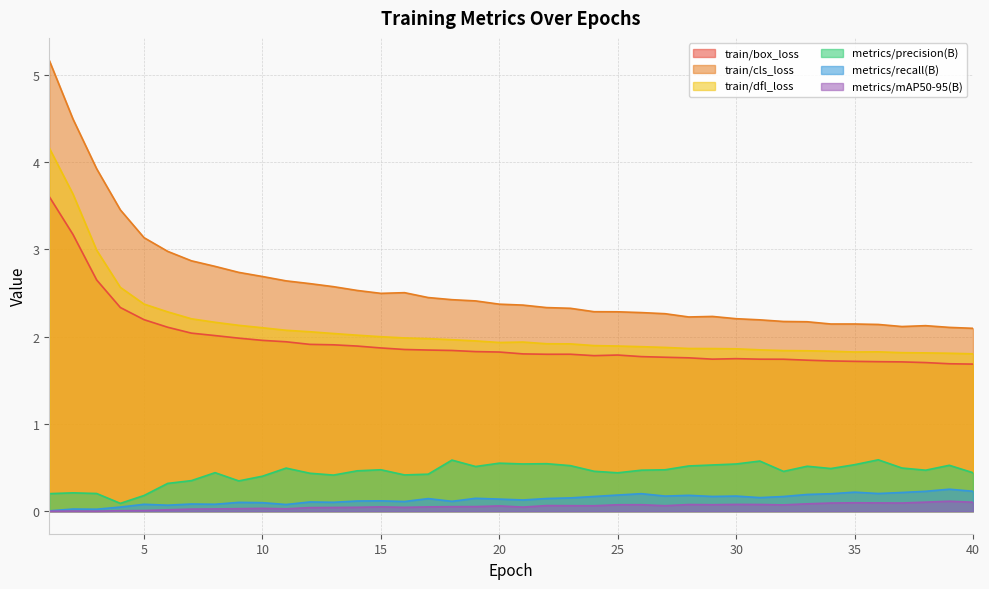

True or false: train/cls_loss and metrics/mAP50-95(B) intersect in this chart.

False